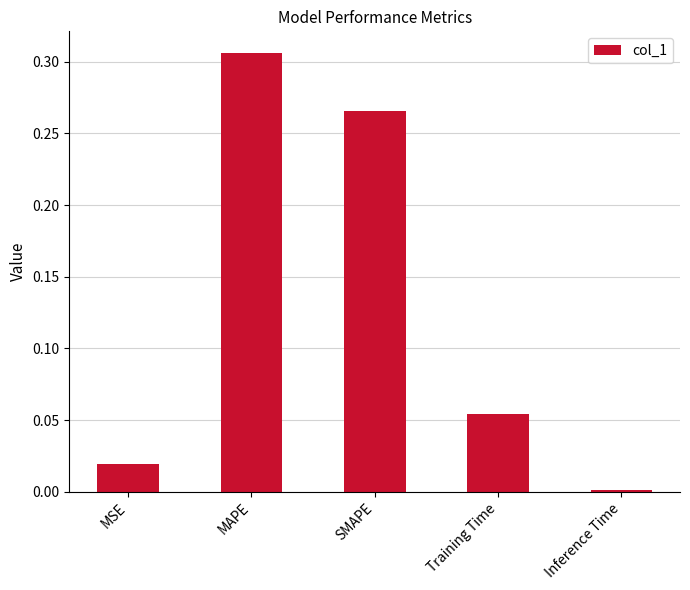

Which label corresponds to the smallest value in the chart?

Inference Time